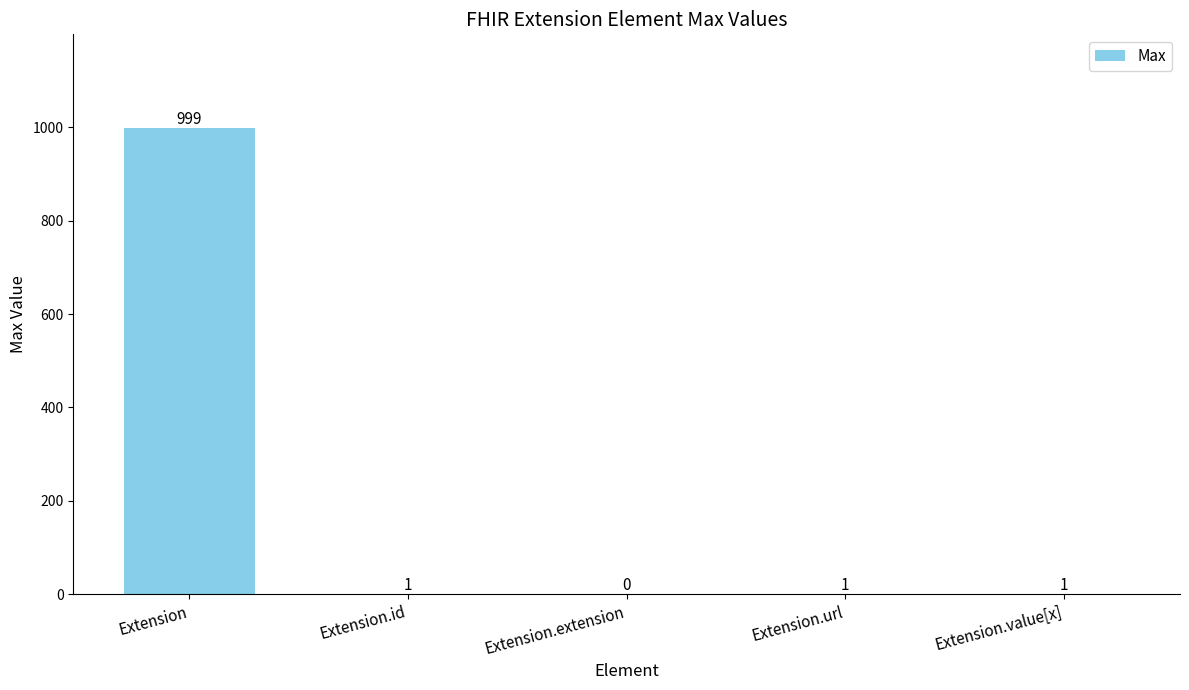

Where does the data first go above 1?

Extension